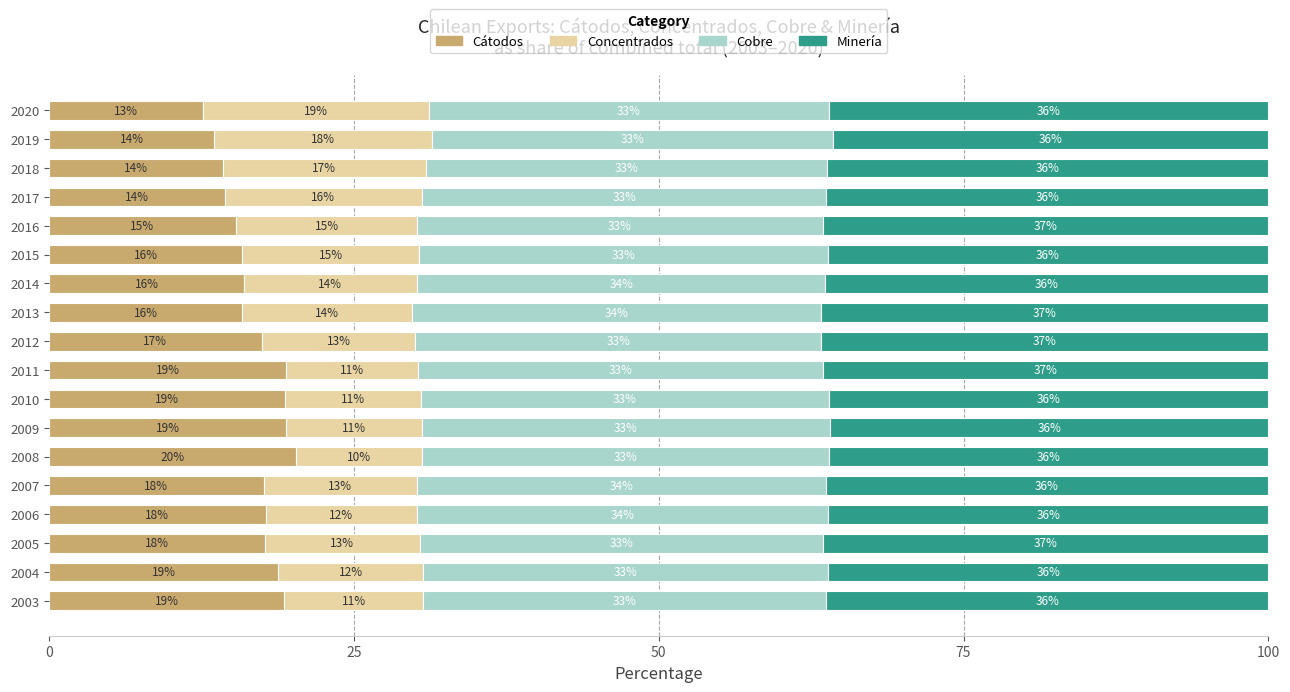

What is the lowest value of the Cátodos series?

12.6